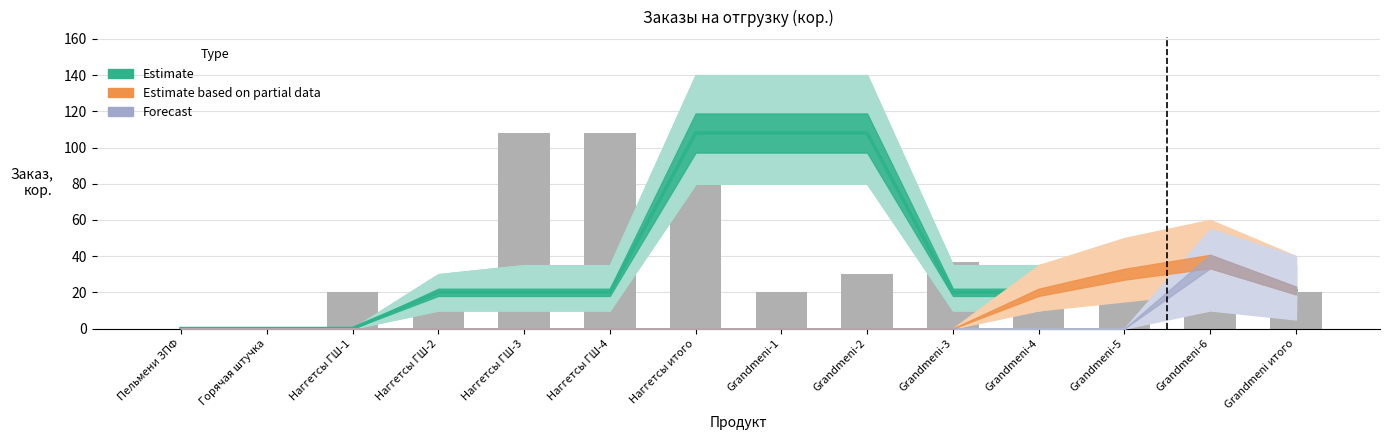

What is the maximum value shown in the chart?

108